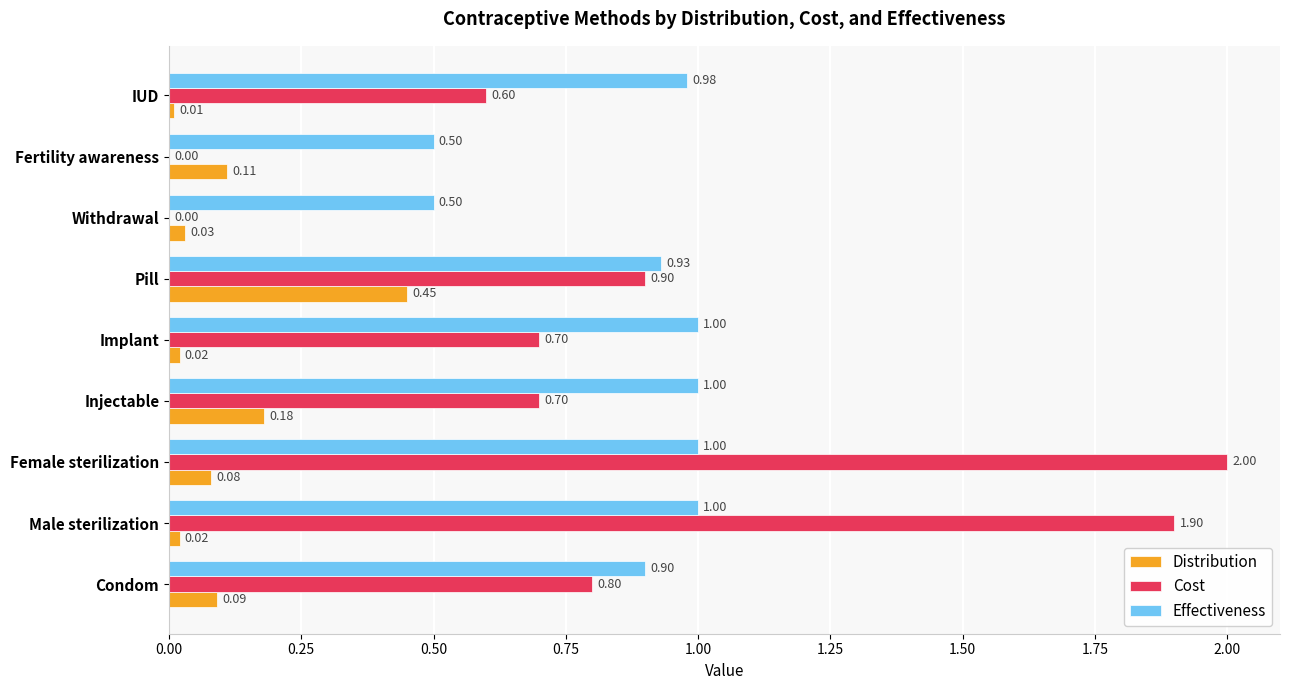

Where is Cost nearest to the value 1?

Pill